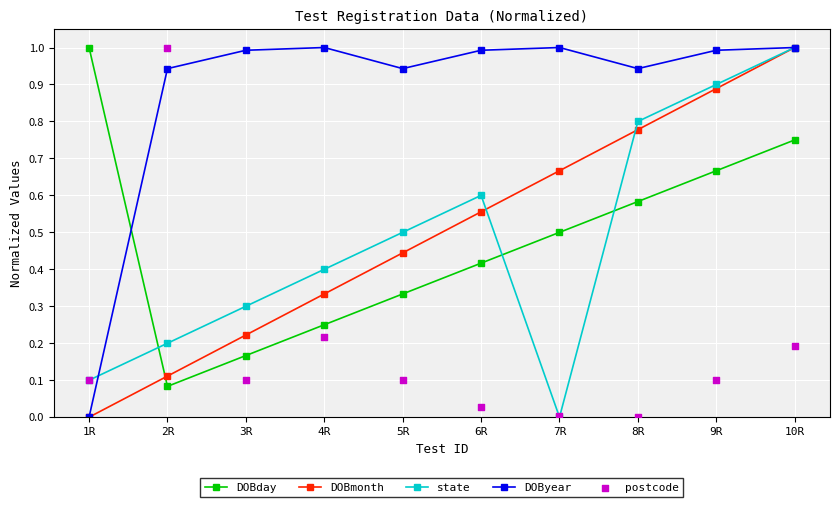

Which series contains the highest Y value?

DOBday